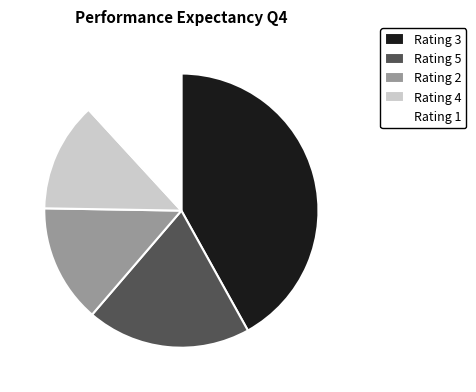

Rank the categories by value from lowest to highest.

Rating 1, Rating 4, Rating 2, Rating 5, Rating 3